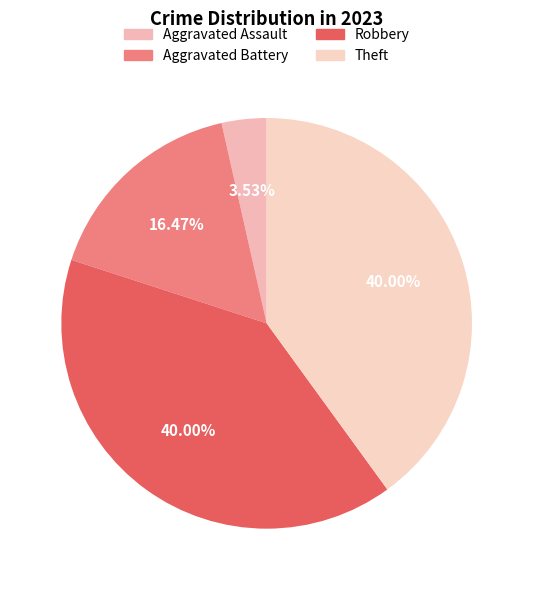

Is there a majority slice in this chart?

No